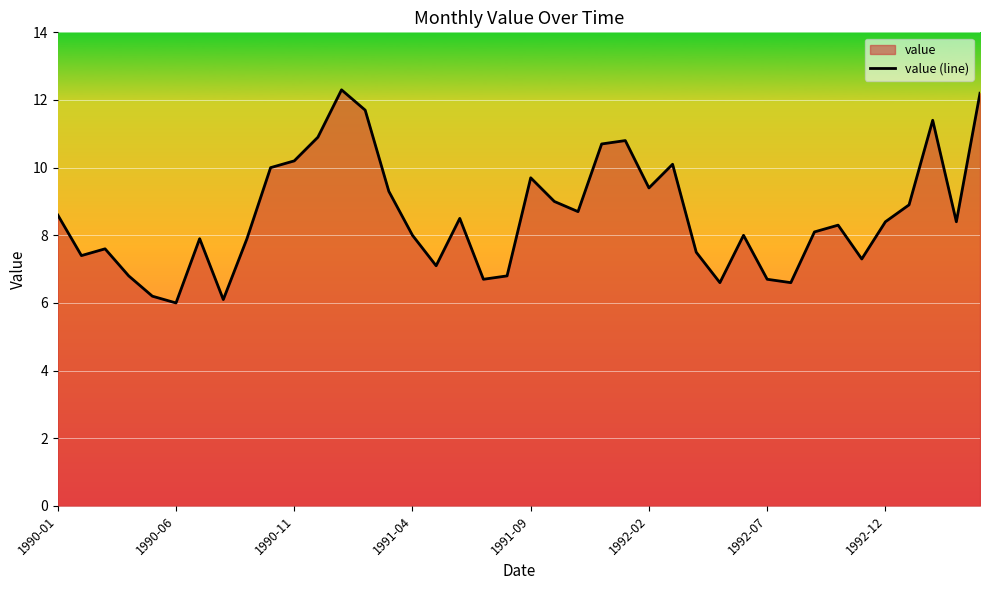

What is the maximum value shown in the chart?

12.3